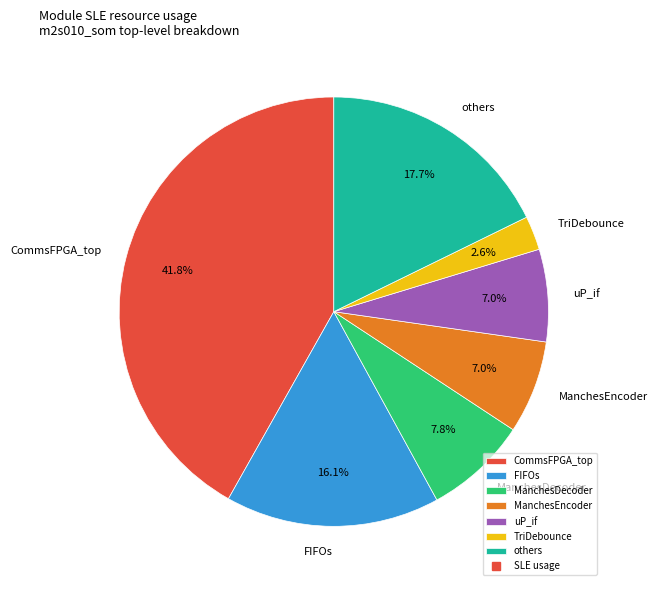

To the nearest percent, what is the average slice percentage?

14%